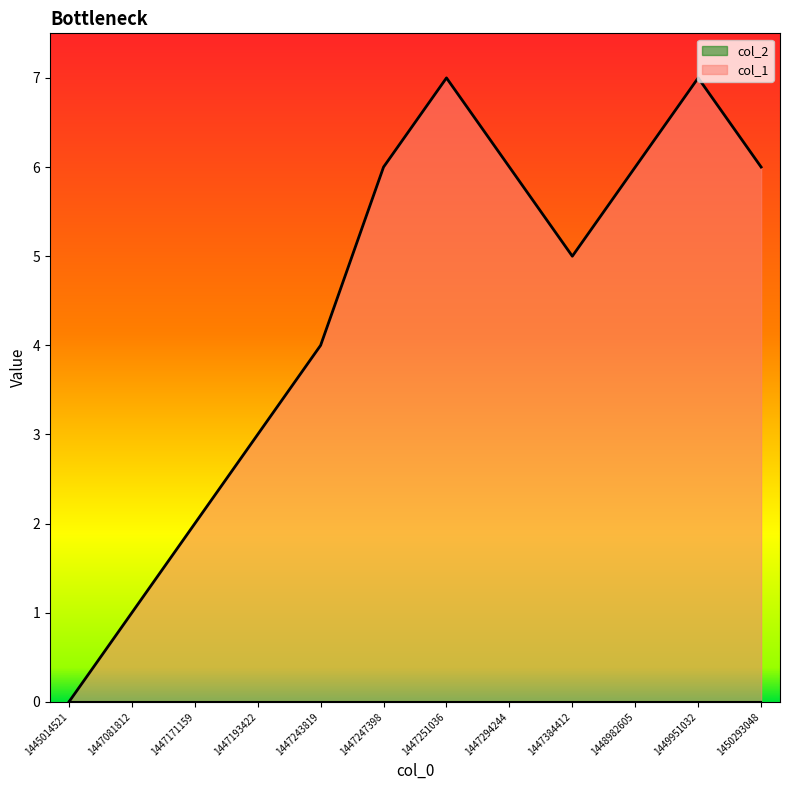

How many points are lower than both their immediate neighbors (excluding endpoints)?

1